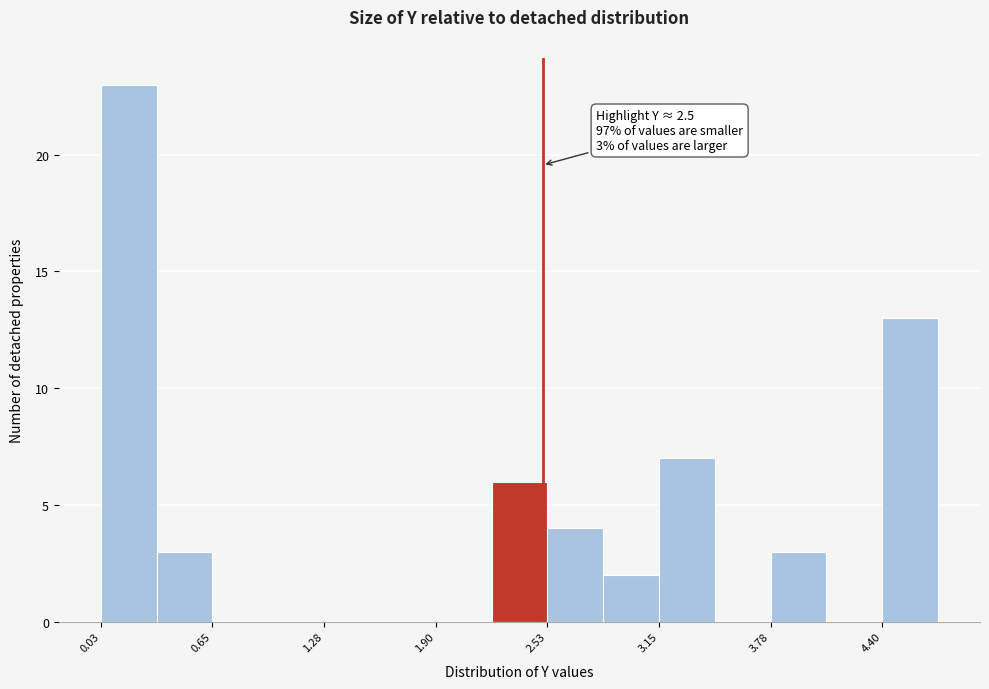

Read against the x-axis, roughly where is the centre of the tallest bar?

0.2